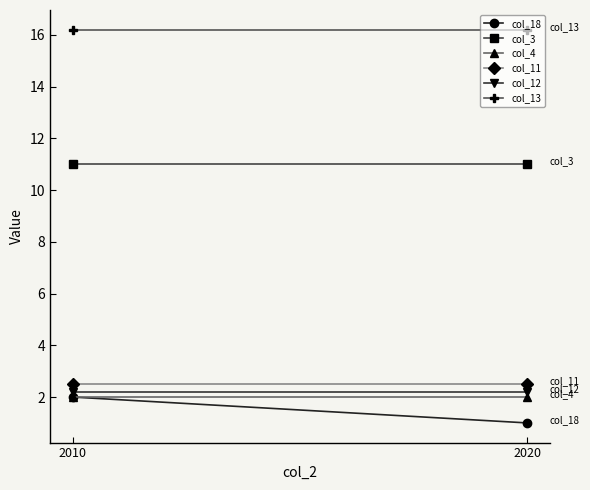

At 2010, list the series in order from largest to smallest.

col_13, col_3, col_11, col_12, col_18, col_4